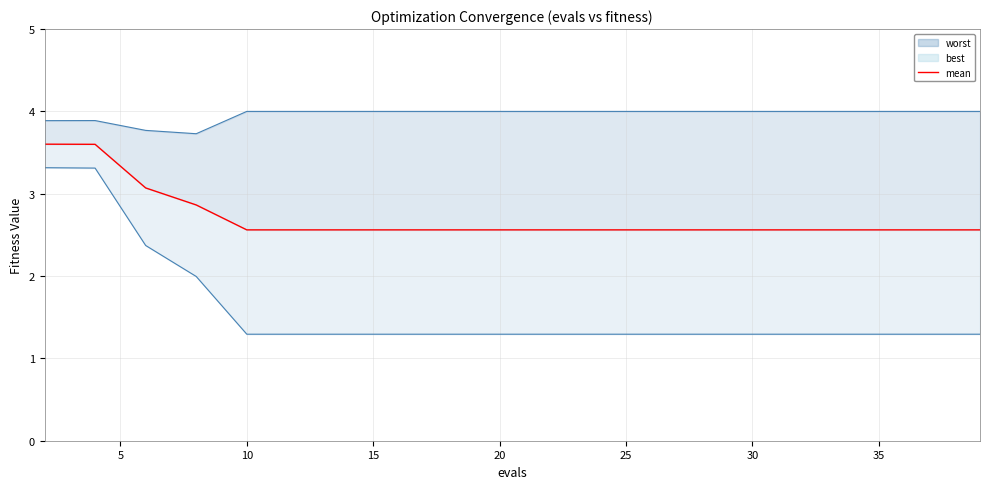

Is it true that the value at 18 is 3.8?

False